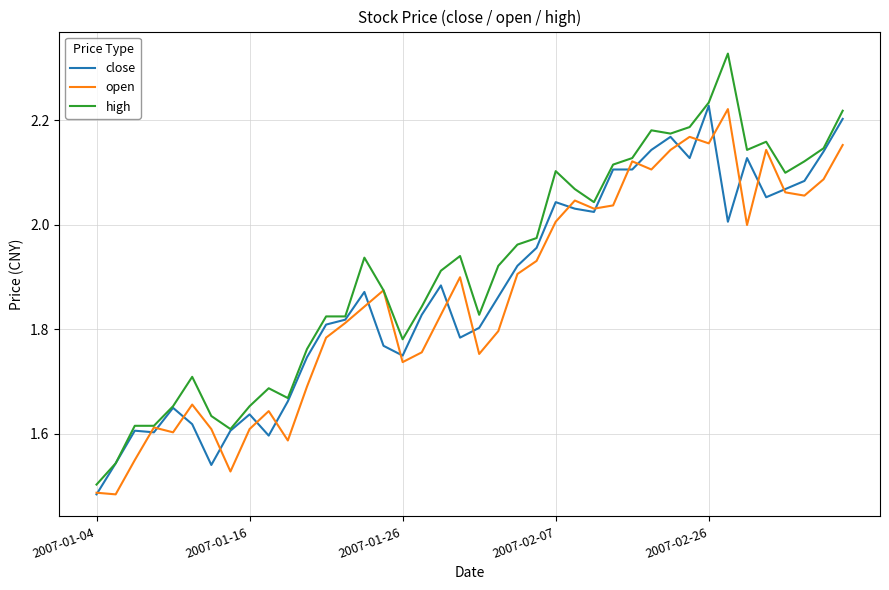

Which series has the widest spread of values?

high